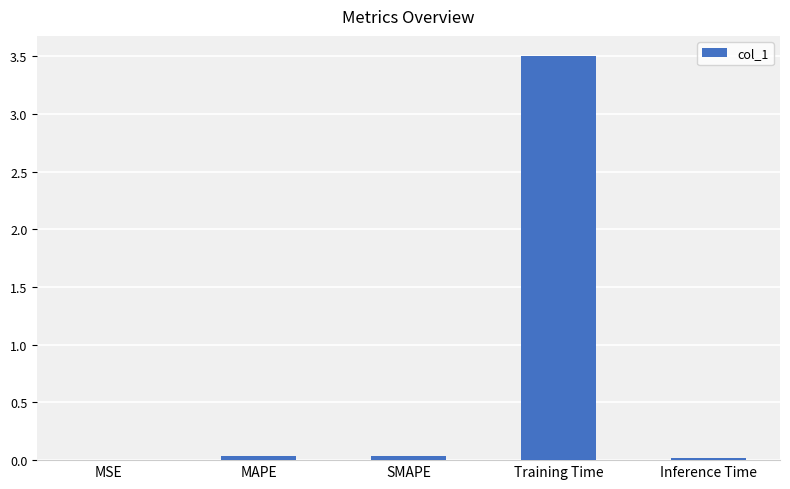

What is the sum of all values?

3.6